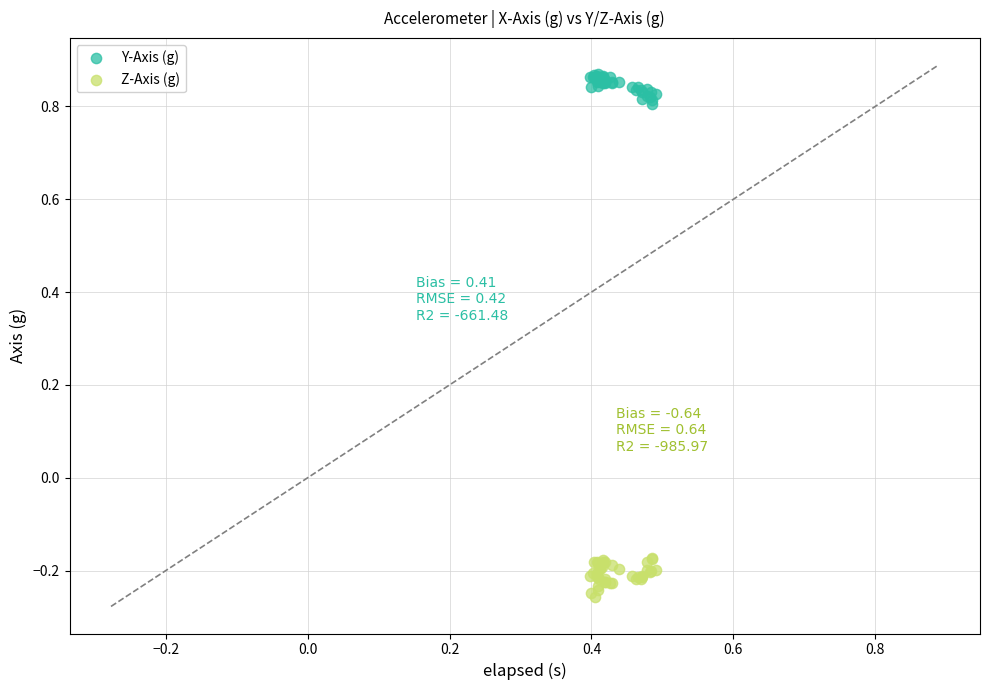

Which series reaches the maximum Y coordinate?

Y-Axis (g)